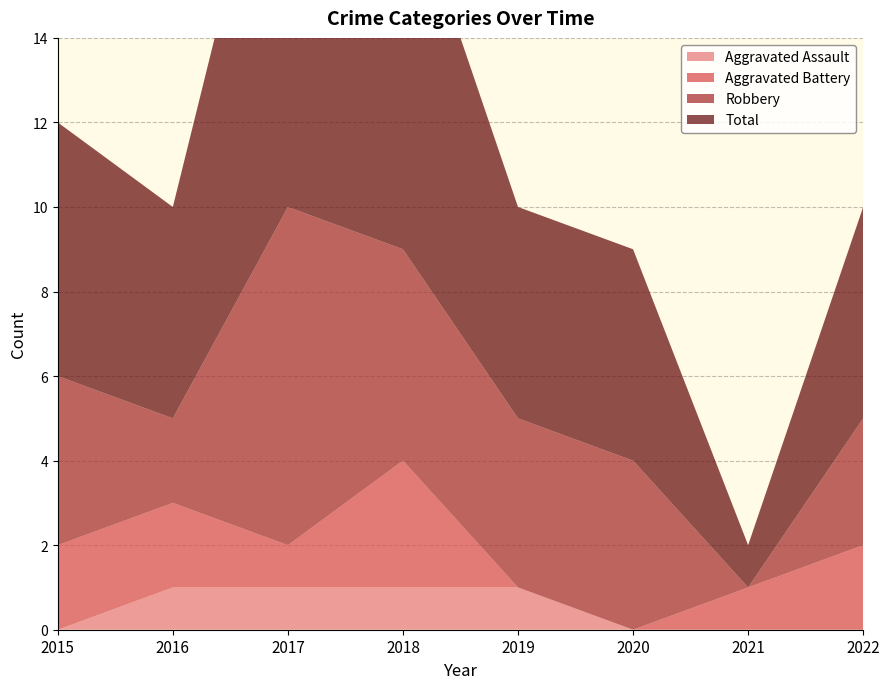

Reading left to right, what are all the values shown in this chart?

Aggravated Assault: 0	1	1	1	1	0	0	0
Aggravated Battery: 2	2	1	3	0	0	1	2
Robbery: 4	2	8	5	4	4	0	3
Total: 6	5	11	9	5	5	1	5